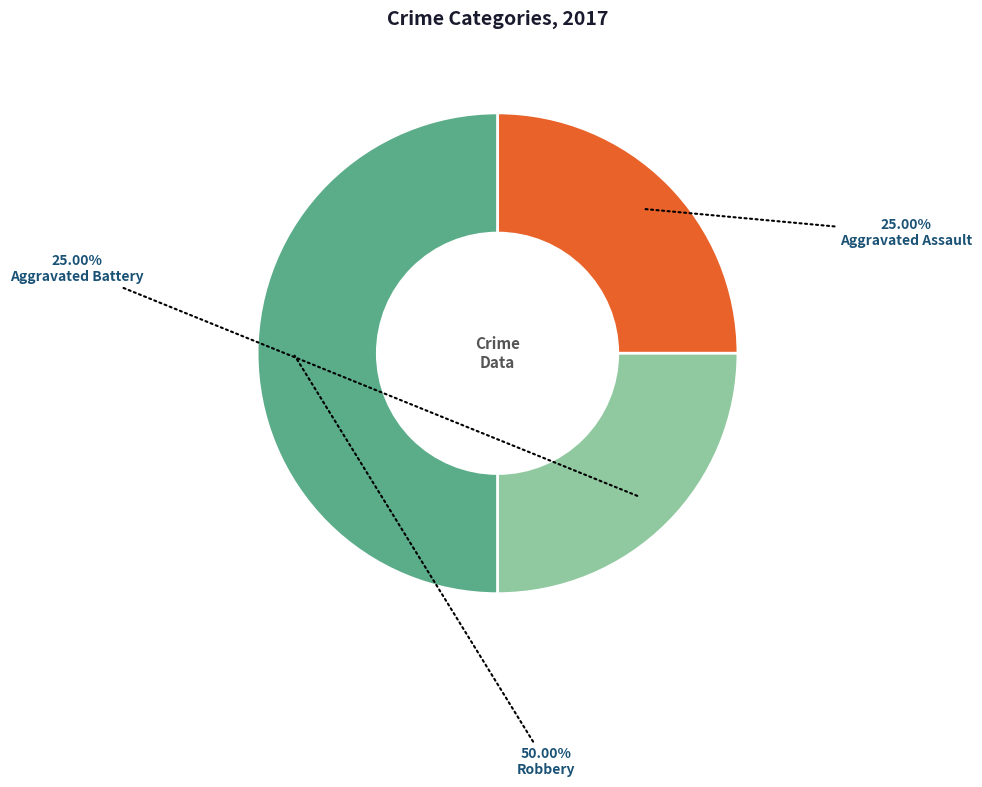

Count the number of slices in the pie.

3